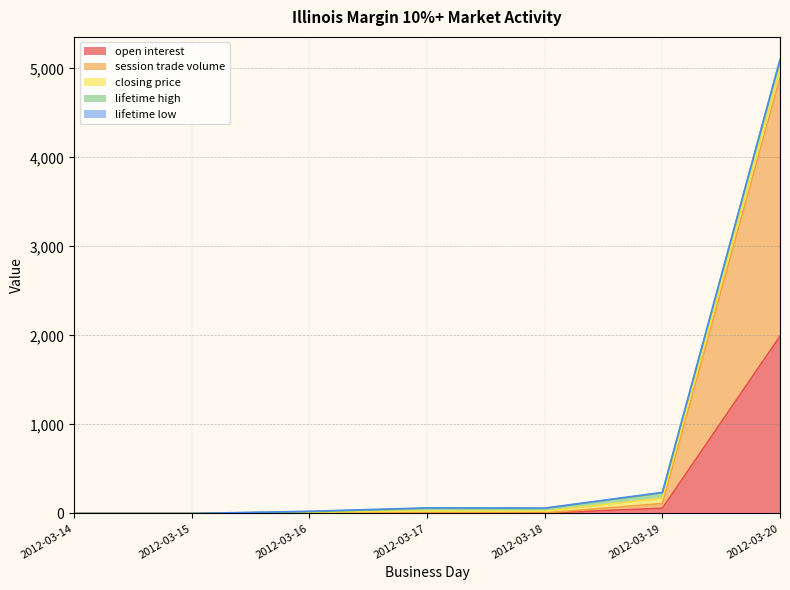

How many times do session trade volume and closing price cross each other?

1